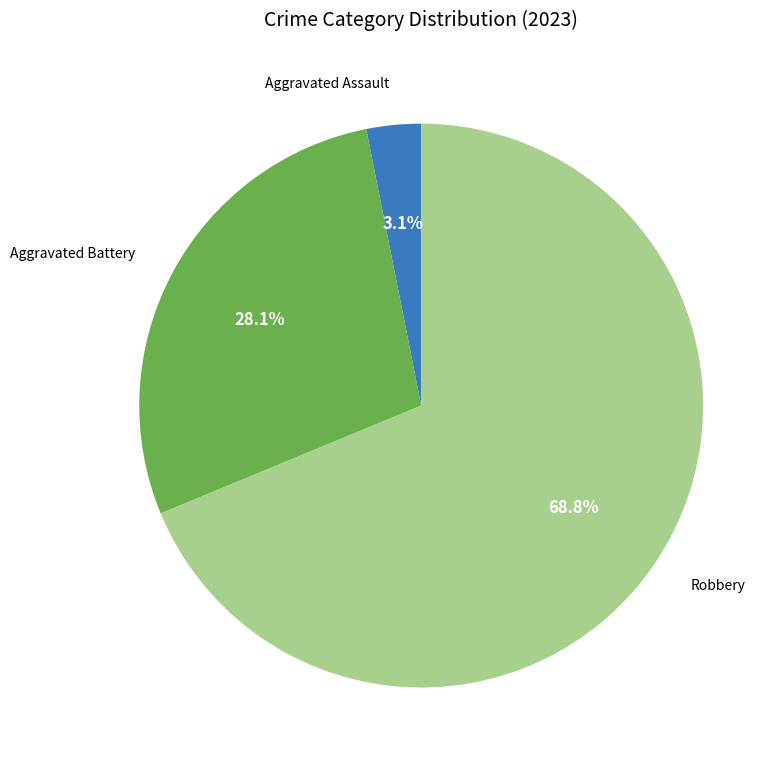

Does any single category account for the majority?

Yes